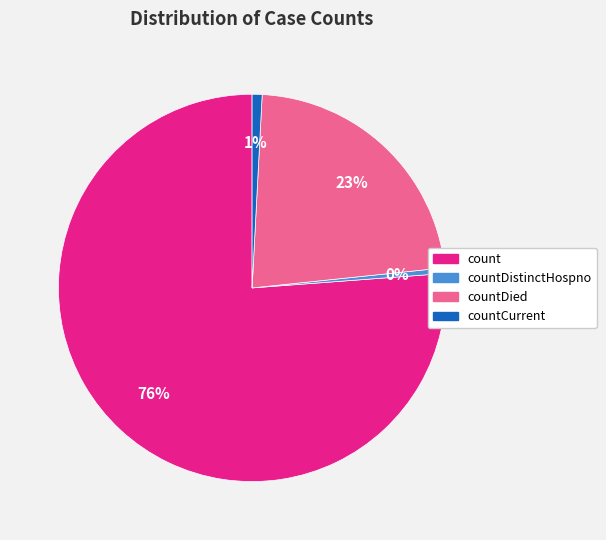

Do countDied and countDistinctHospno together represent more than half of the pie?

No